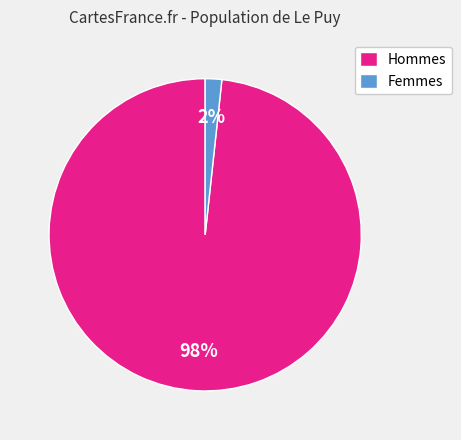

To the nearest percent, what is the average slice percentage?

50%